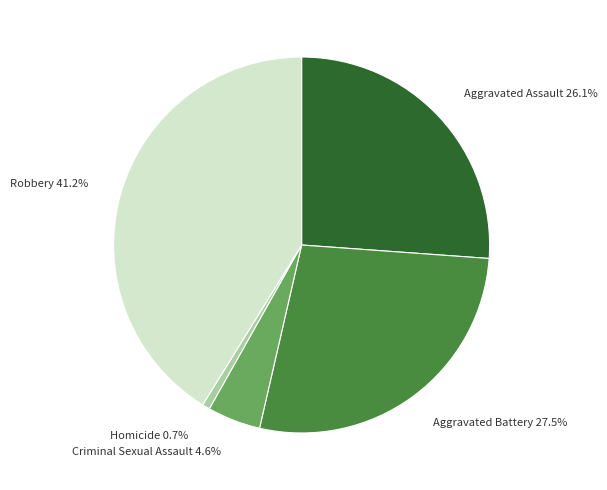

Do Aggravated Battery and Homicide together represent more than half of the pie?

No